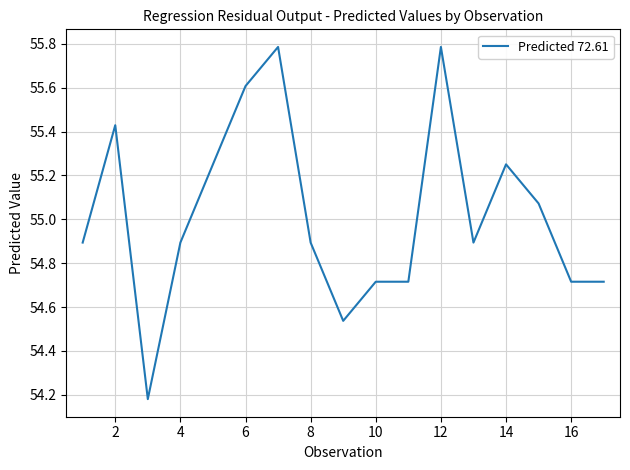

What is the maximum value shown in the chart?

55.8